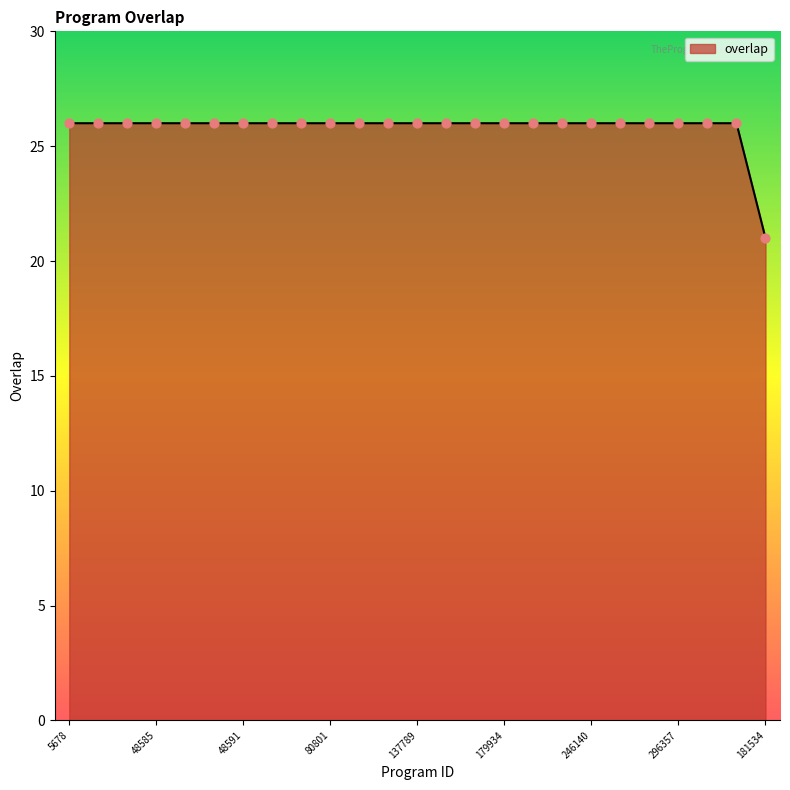

What is the minimum value shown in the chart?

21